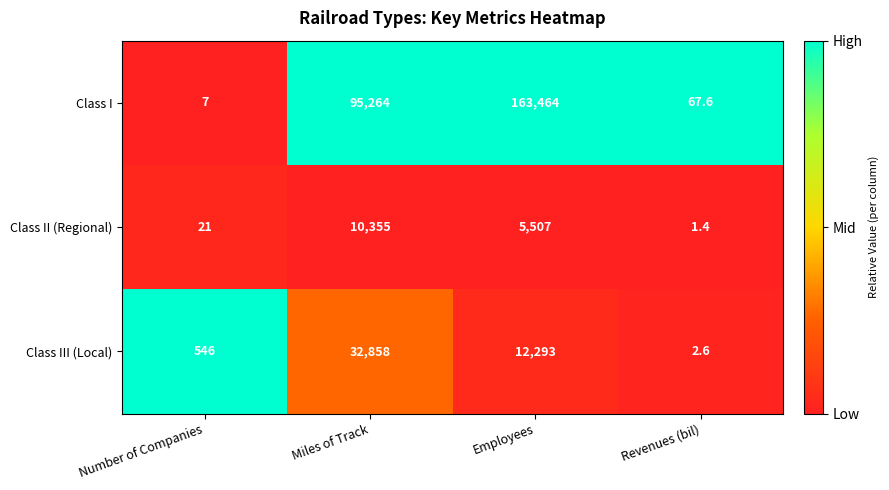

Which series has the largest total across all categories?

Class I